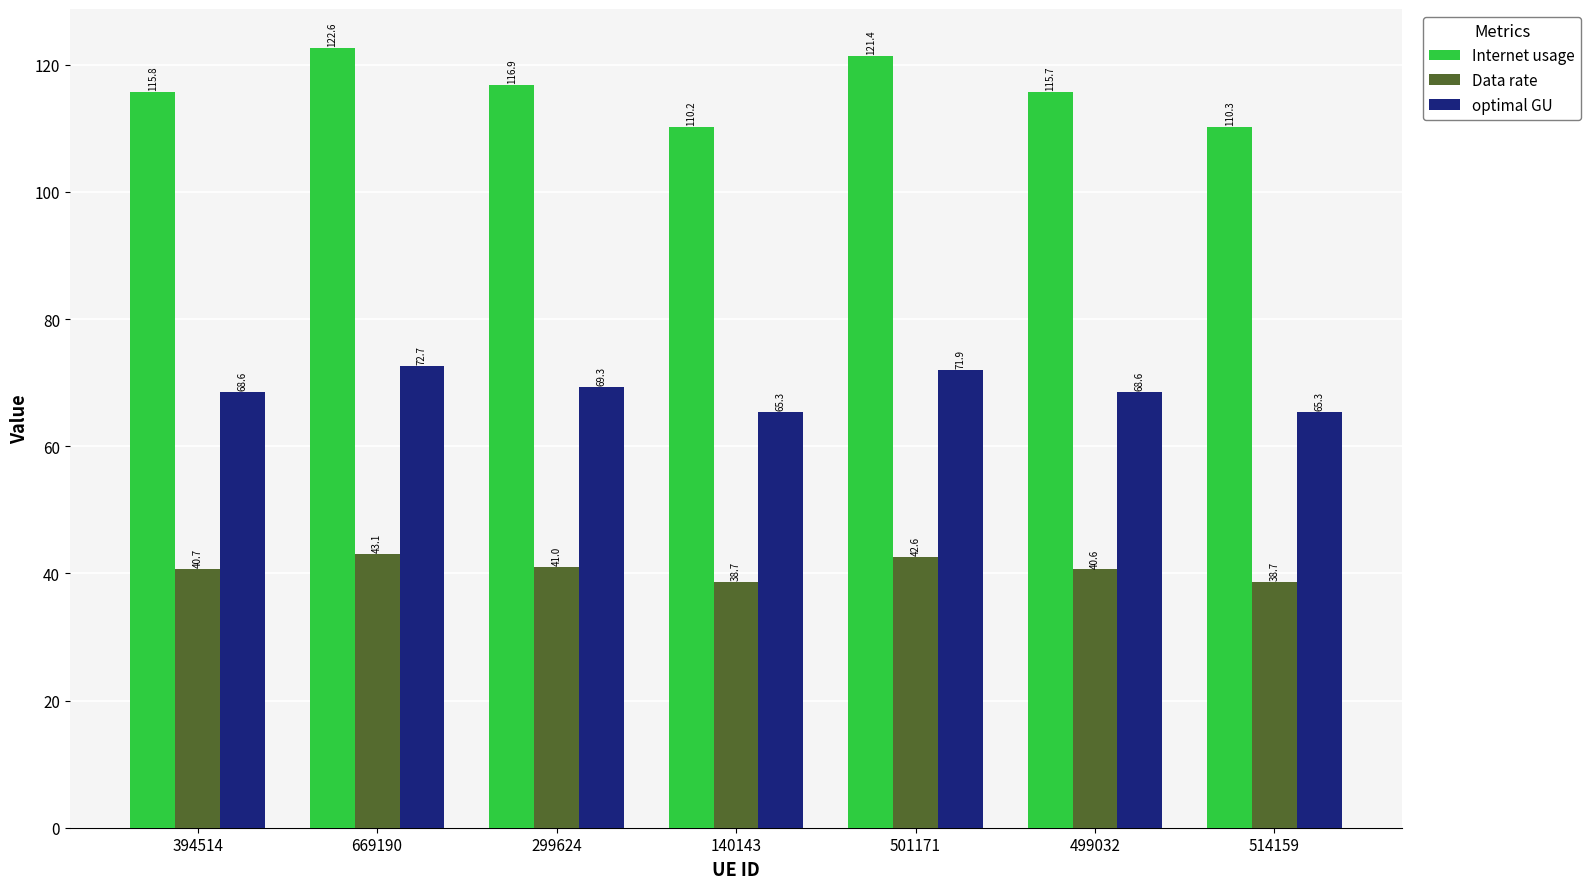

What is the difference between the maximum and second lowest values in the Data rate series?

4.3